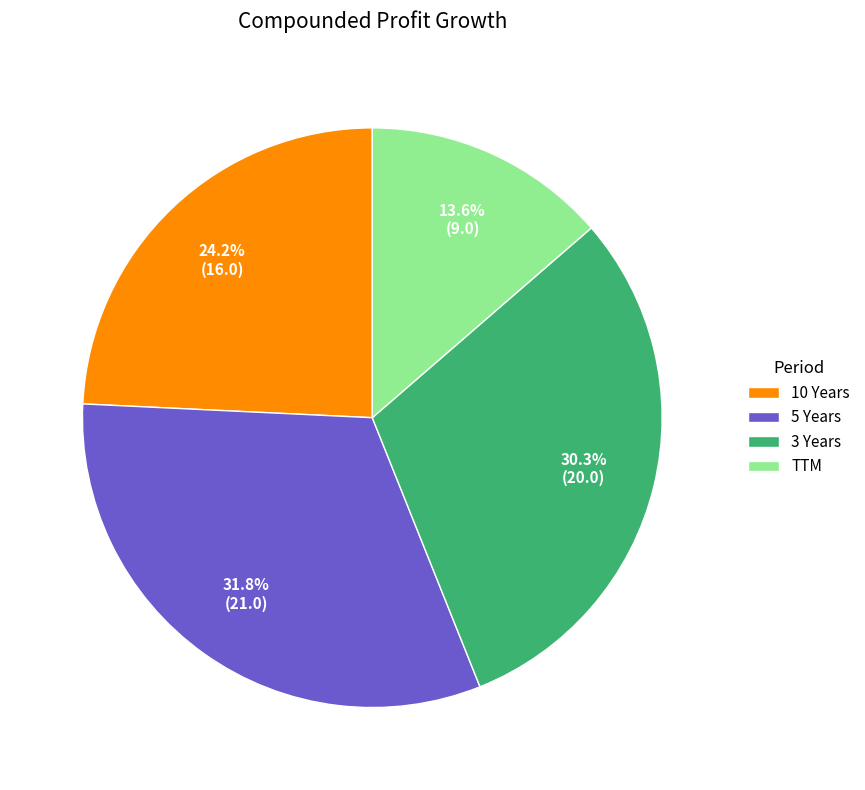

To the nearest percent, what is the difference between the 10 Years and 3 Years slice percentages?

6%